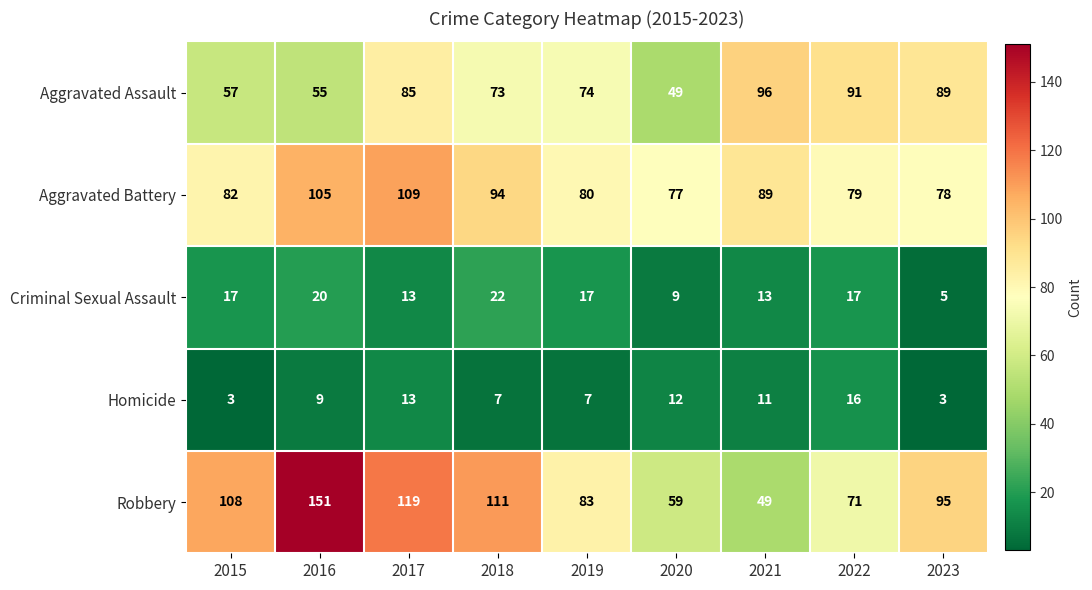

Is it true that Criminal Sexual Assault equals 30 at 2022?

False